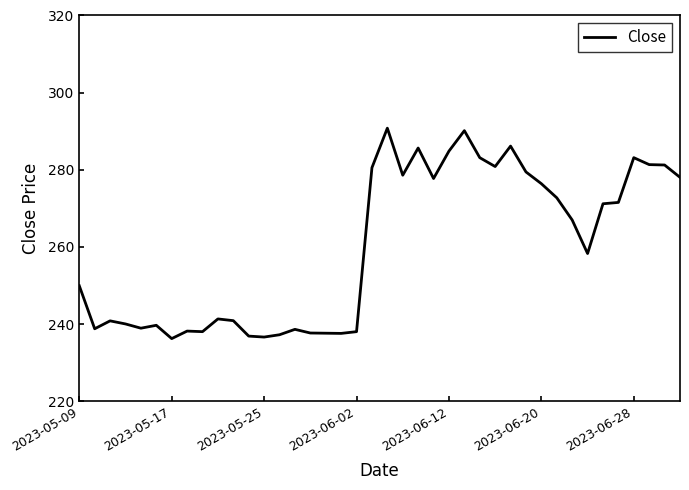

What is the maximum value shown in the chart?

290.8